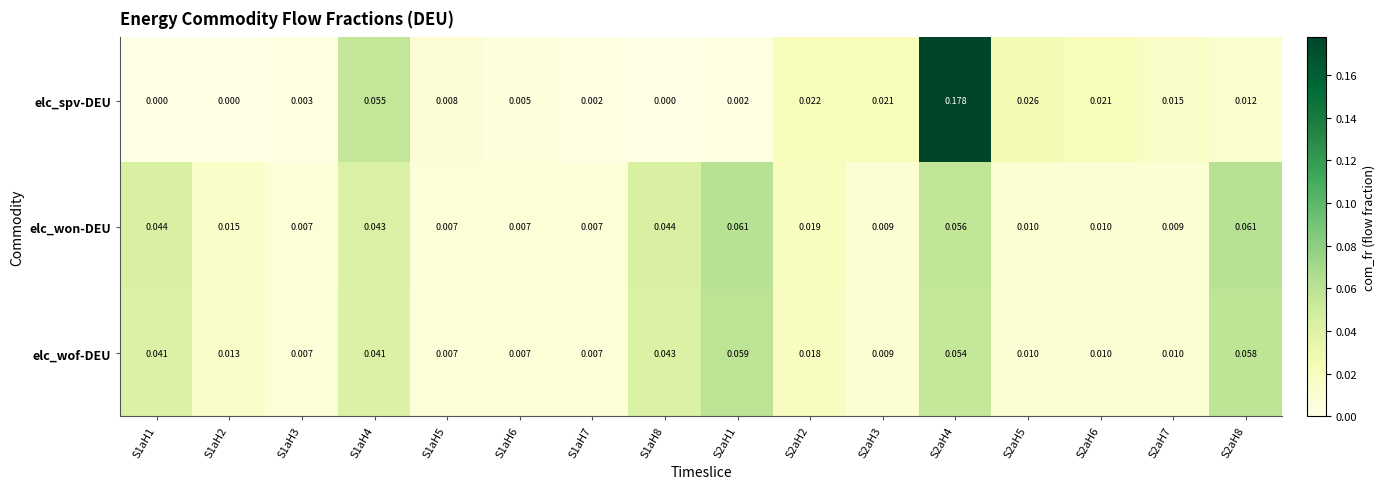

How many data points does each series have?

16